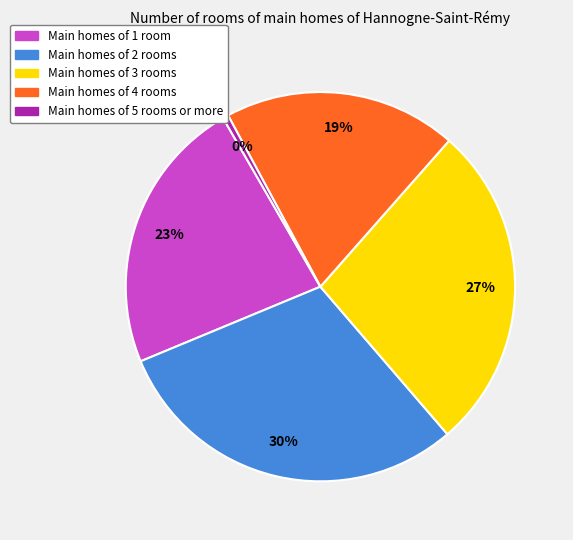

To the nearest percent, what is the average slice percentage?

20%